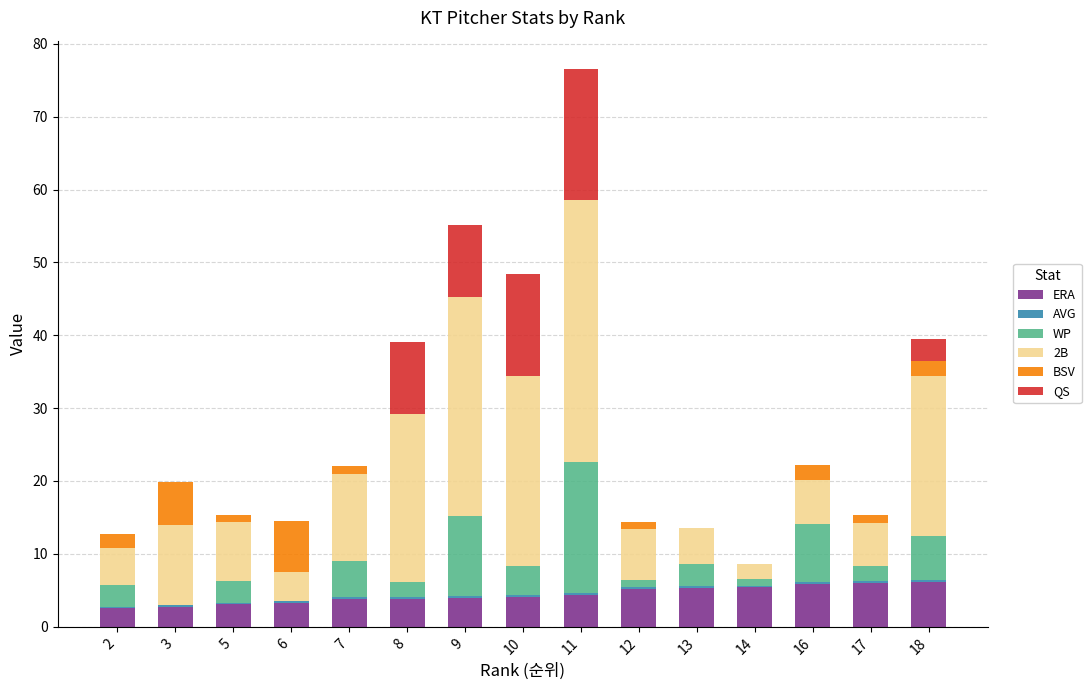

At which category is the sum across all series the highest?

11